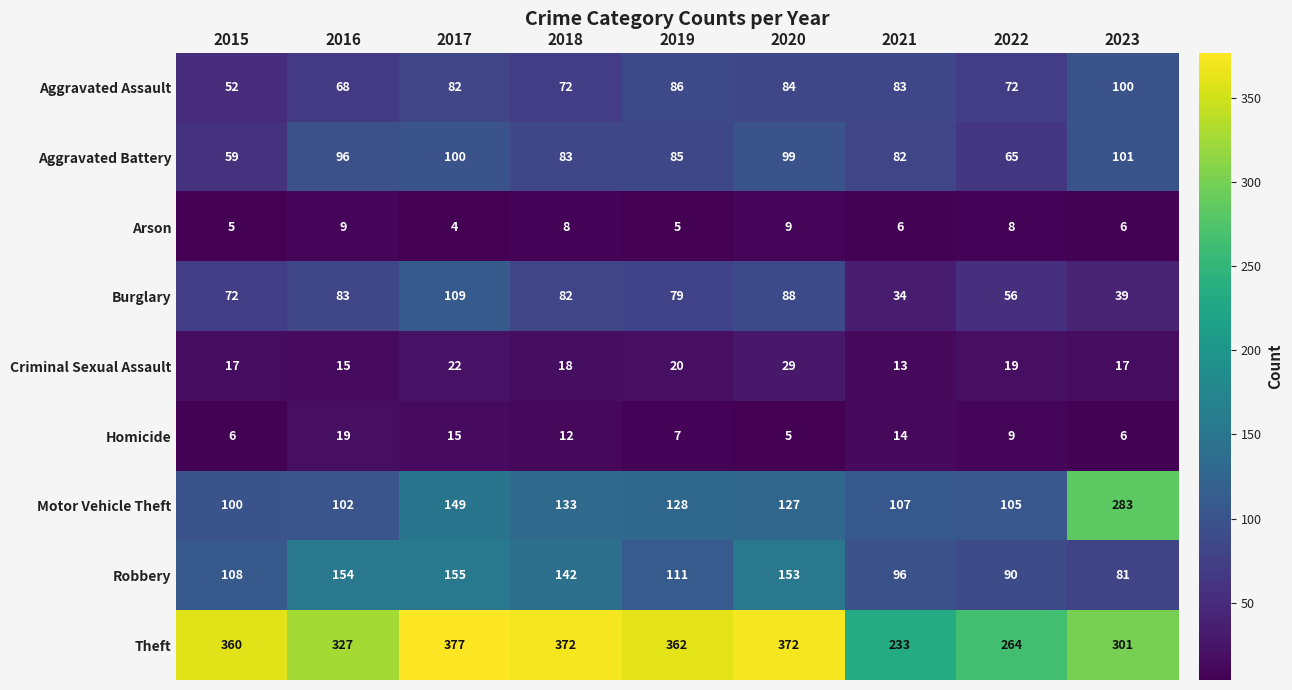

Which series has the widest spread of values?

Motor Vehicle Theft